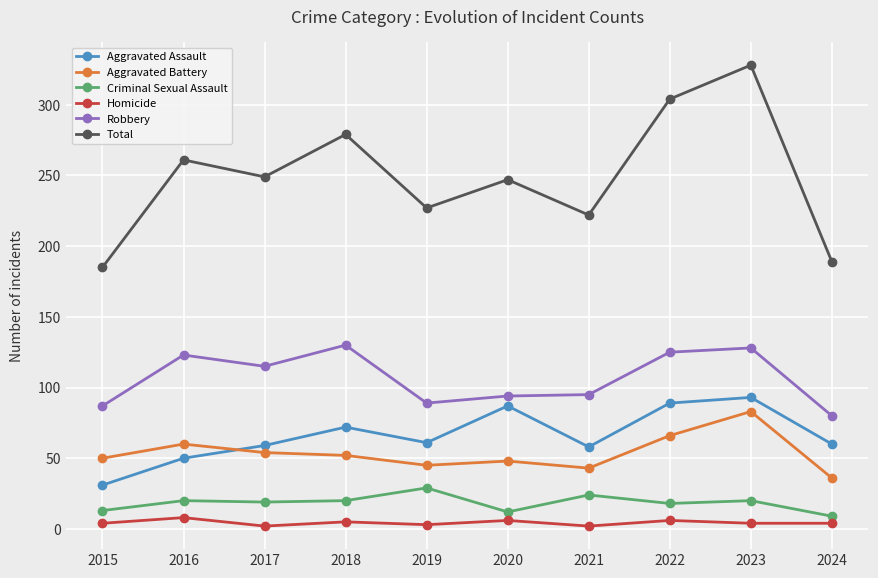

Where is Aggravated Battery nearest to the value 59?

2016